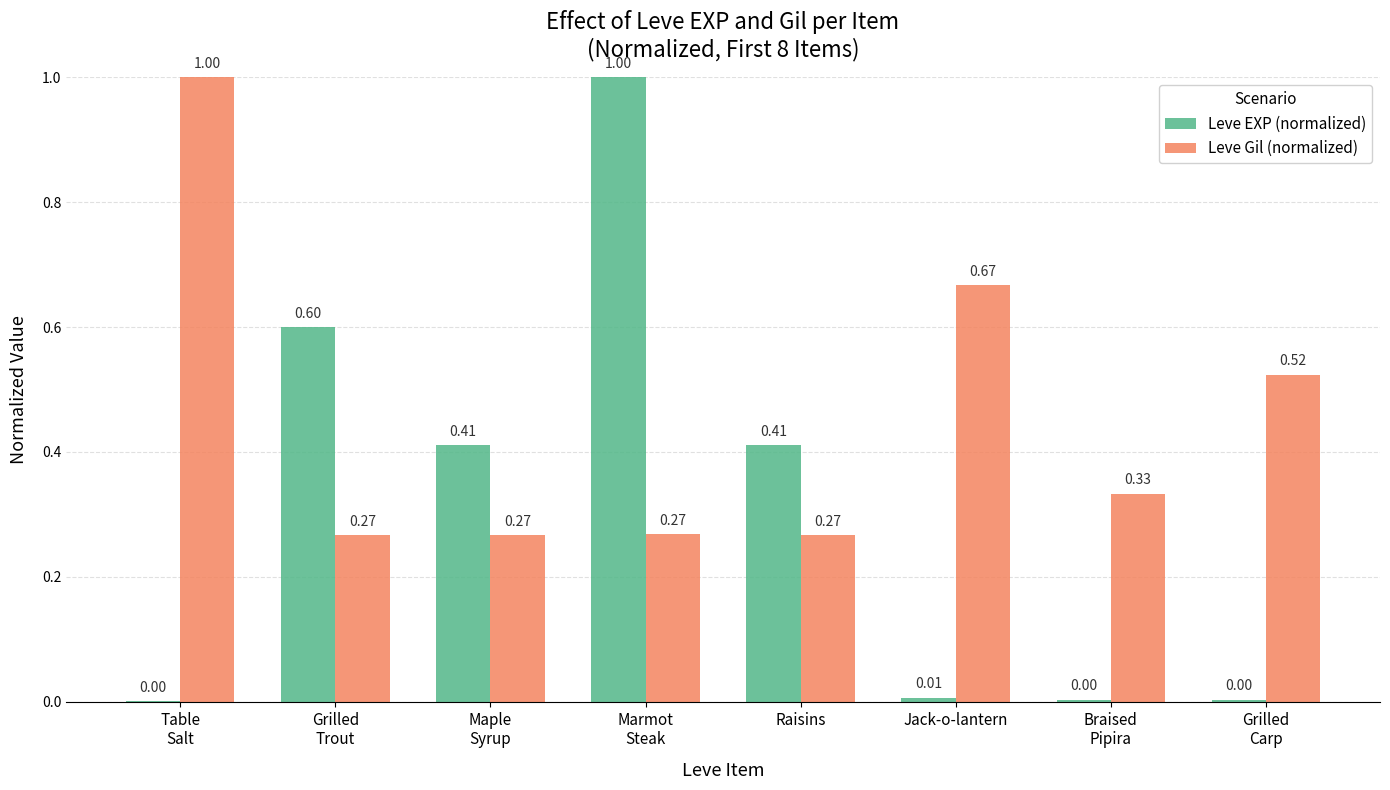

Count the number of categories in the chart.

8